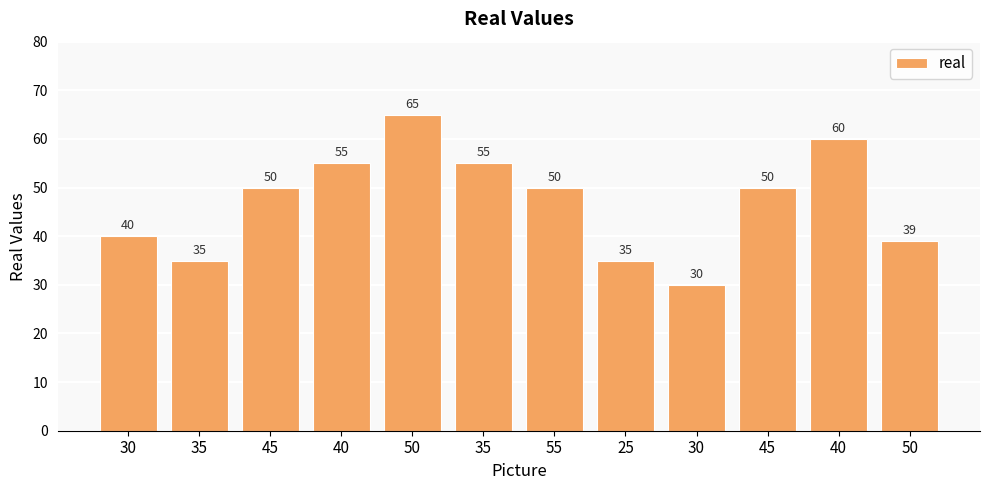

How many series are shown in this chart?

1